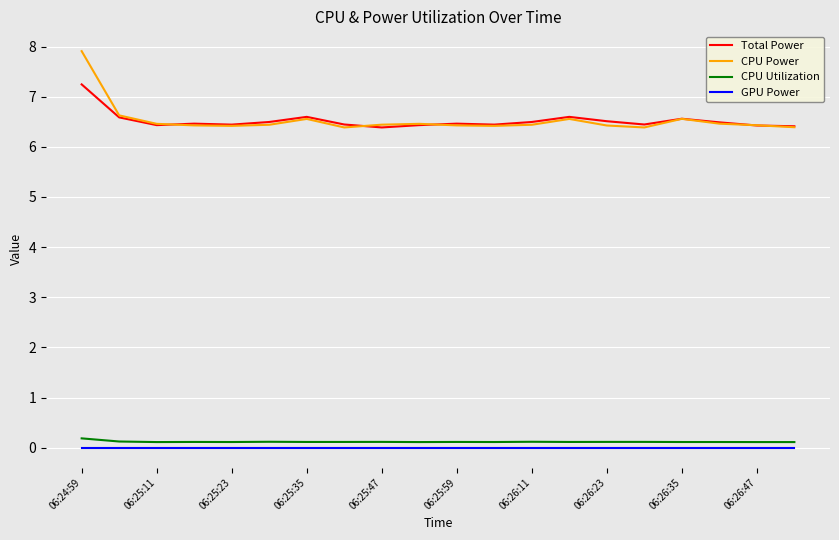

Which series has the widest spread of values?

CPU Power